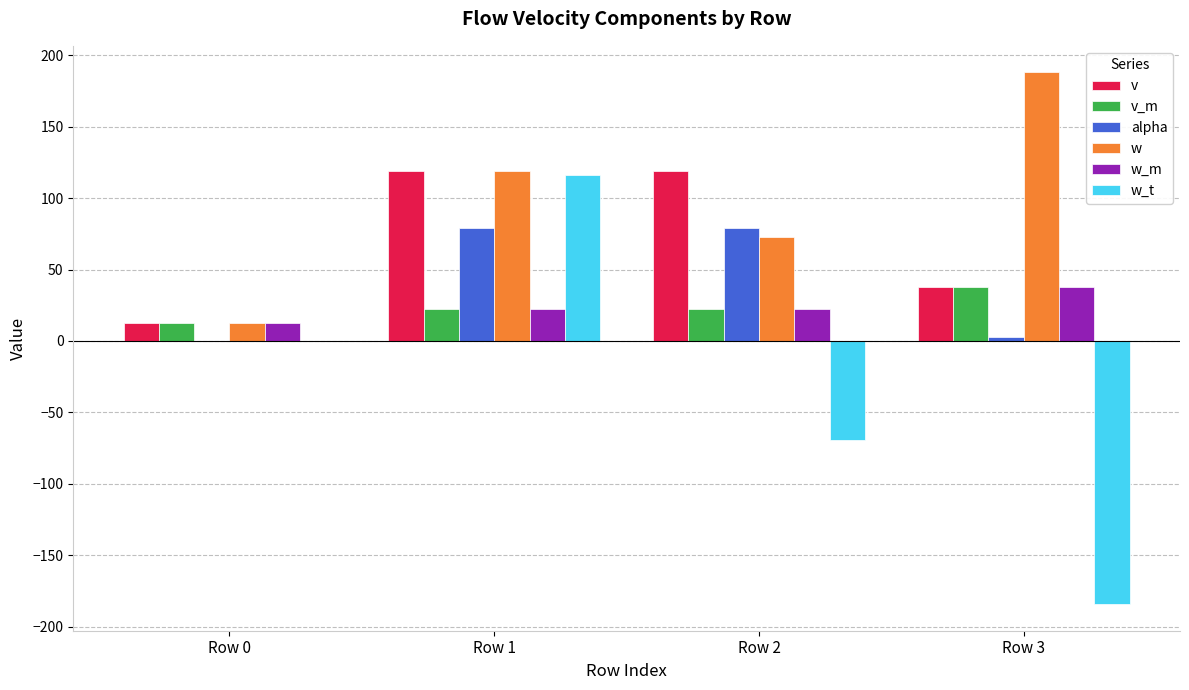

Count the number of categories in the chart.

4